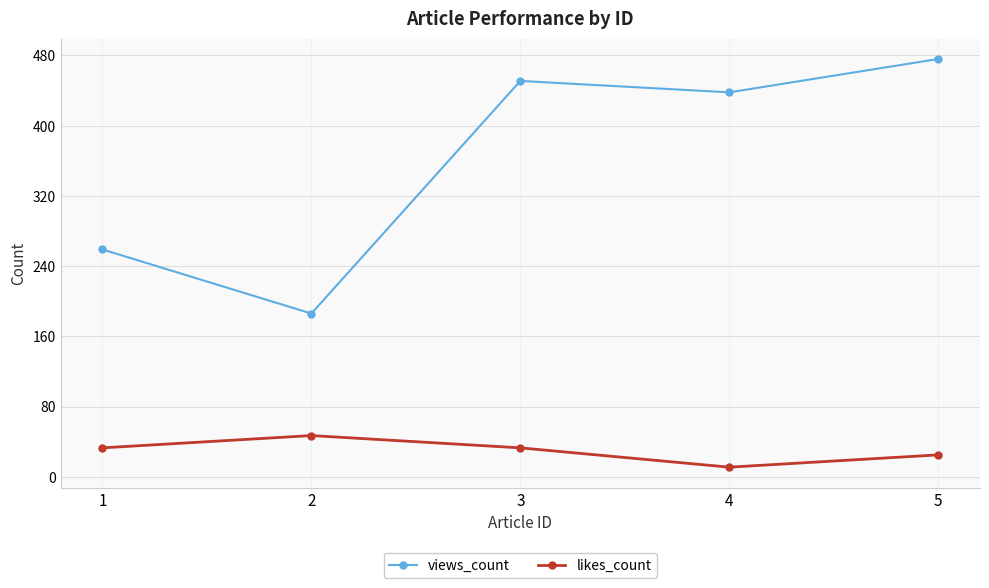

Reading left to right, transcribe all the data shown in this chart.

views_count: 1=259	2=186	3=451	4=438	5=476
likes_count: 1=33	2=47	3=33	4=11	5=25